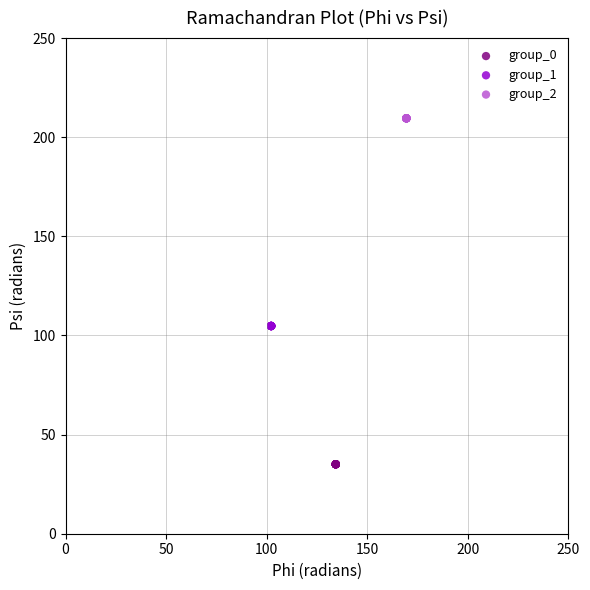

Which series reaches the maximum Y coordinate?

group_2